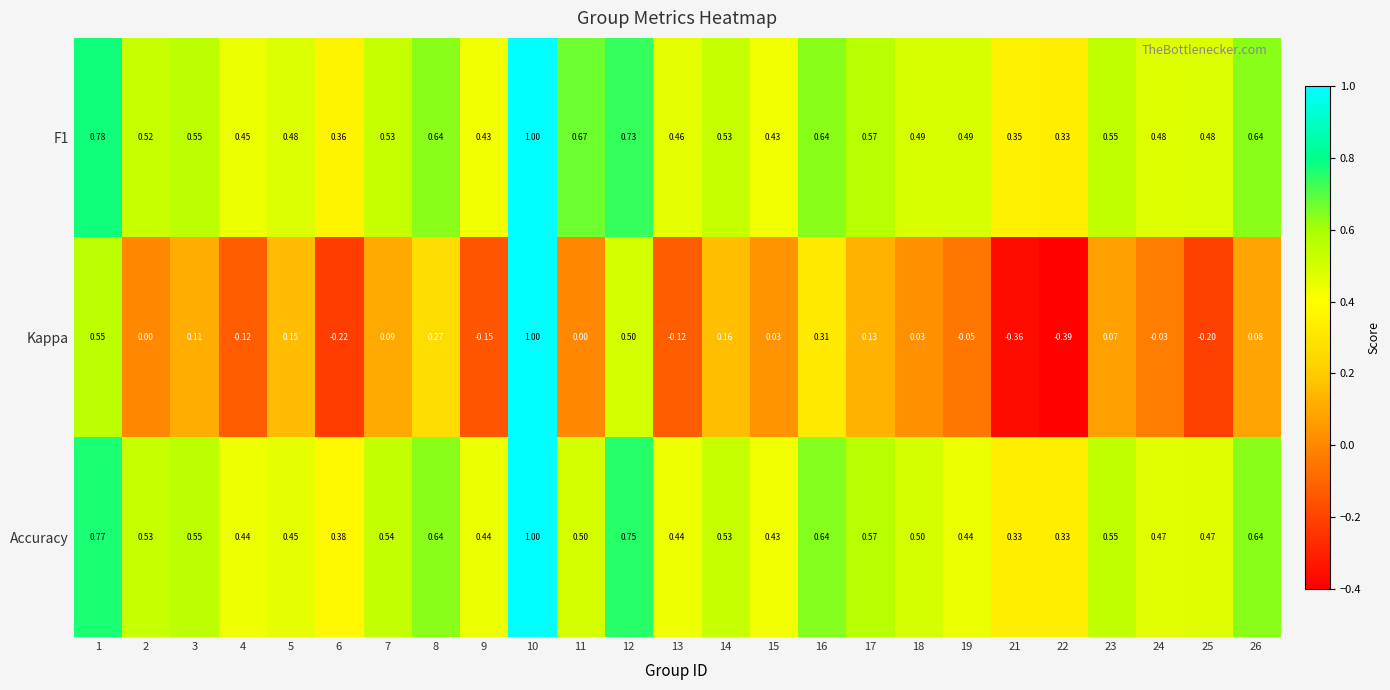

Is the value of Kappa at 9 greater than the value of F1 at 4?

No